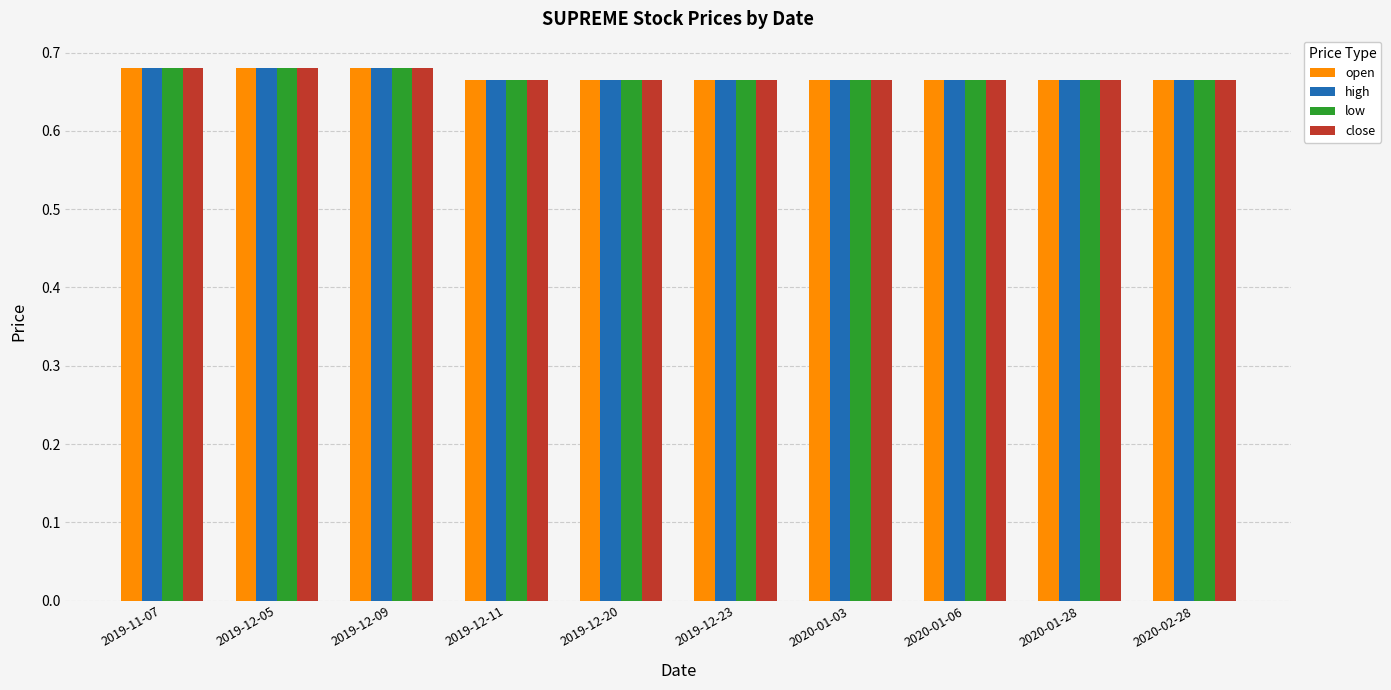

What is the sum of the high values at 2019-12-09 and 2019-12-11?

1.3